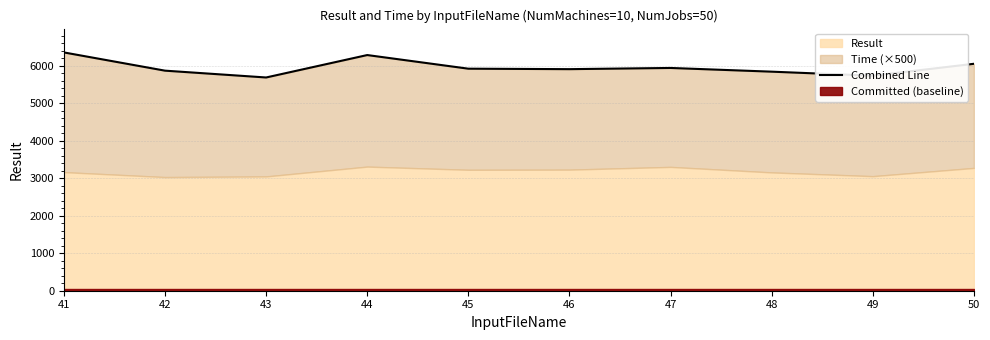

What is the maximum value shown in the chart?

6359.0